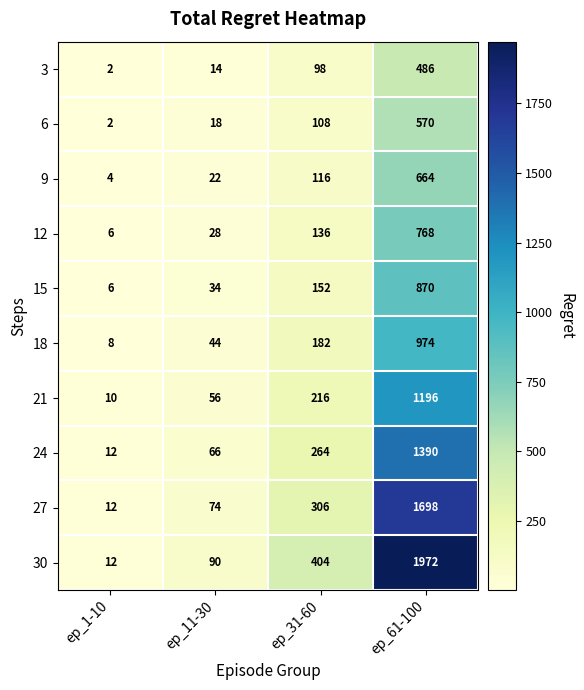

What is the greatest value displayed?

1972